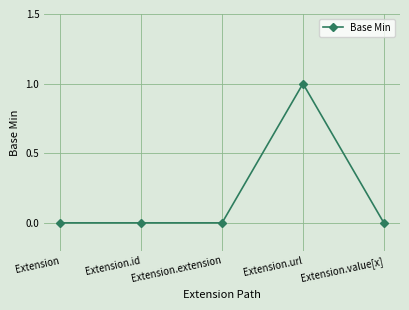

How many data points does each series have?

5